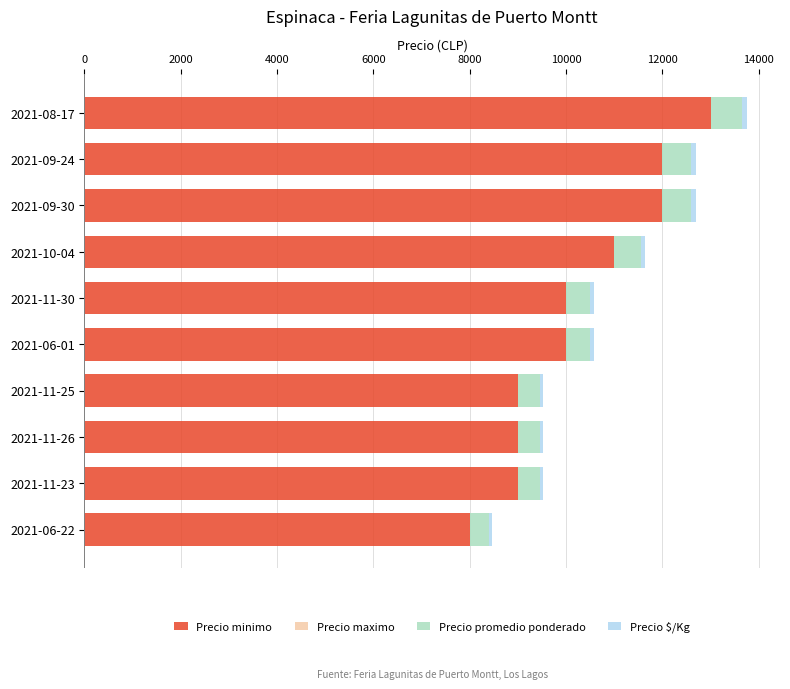

At which category is the sum across all series the highest?

2021-08-17